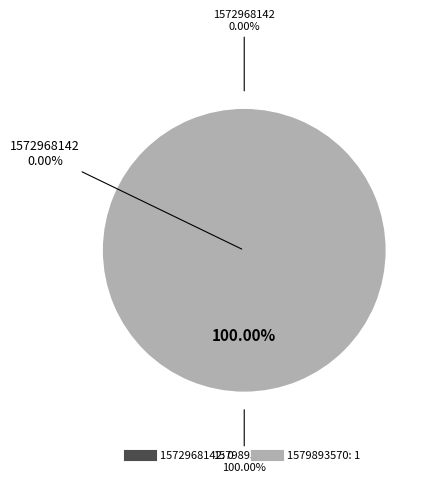

To the nearest percent, what is the combined percentage of 1579893570 and 1572968142?

100%